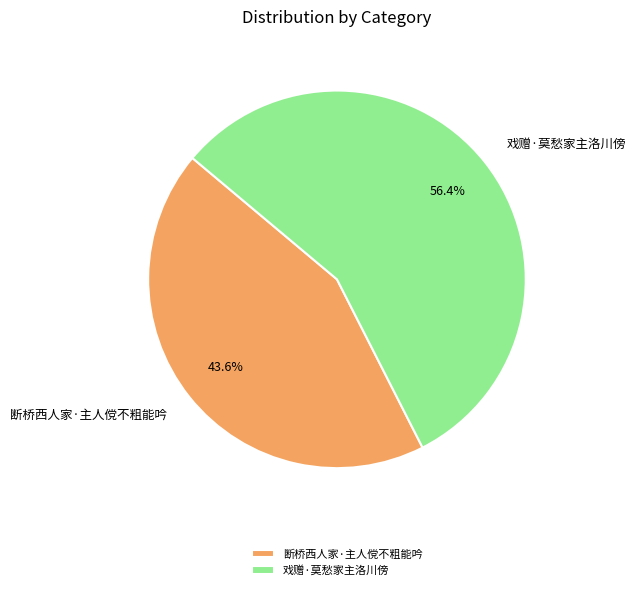

Which category has the smallest portion of the pie?

断桥西人家·主人傥不粗能吟